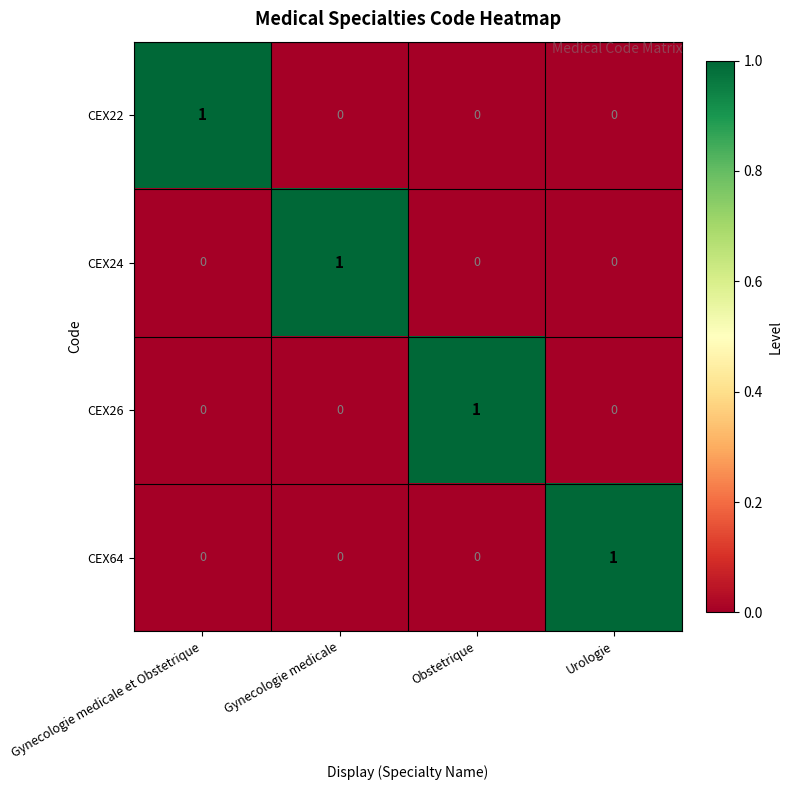

How many data points in CEX64 are above 0?

1